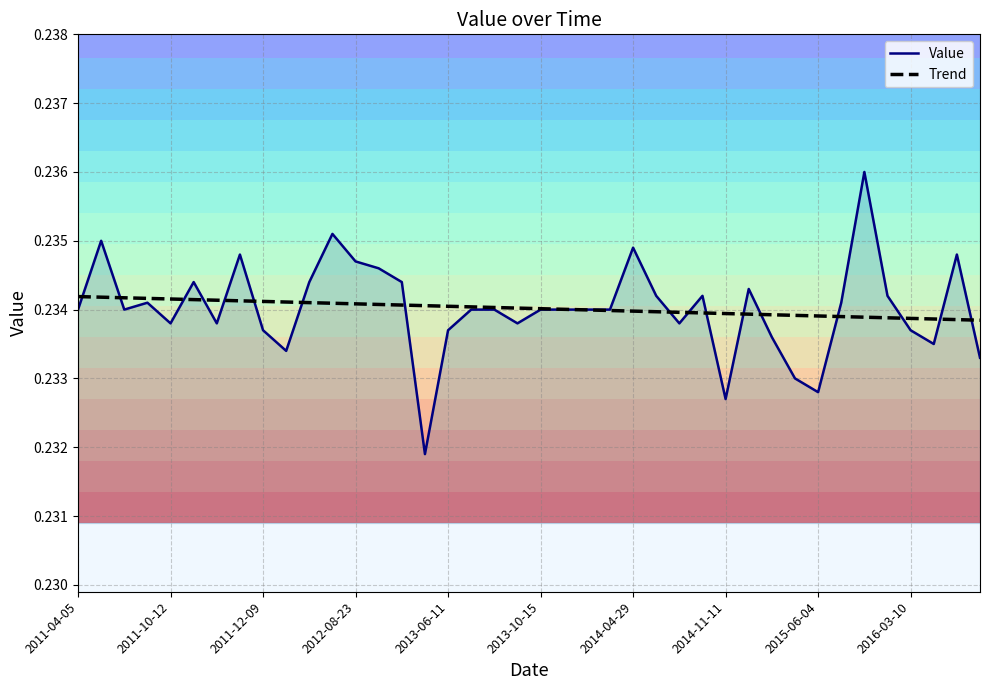

What is the sum of all Trend values?

9.4